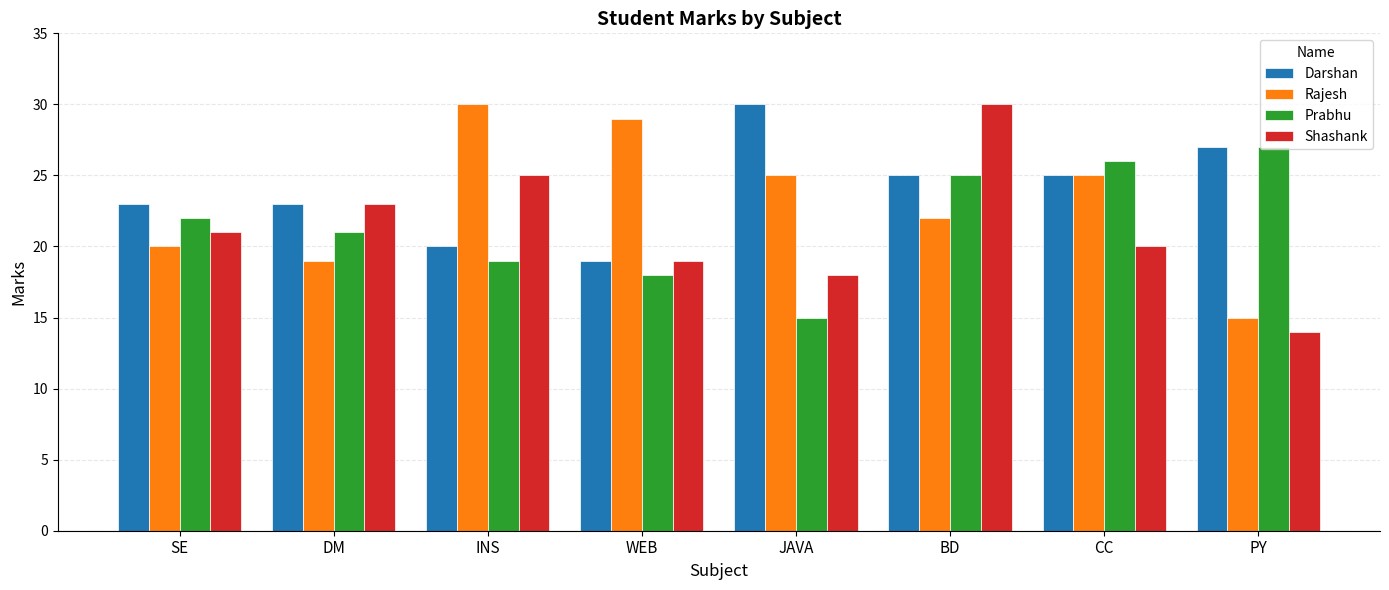

What is the total value across all series at DM?

86